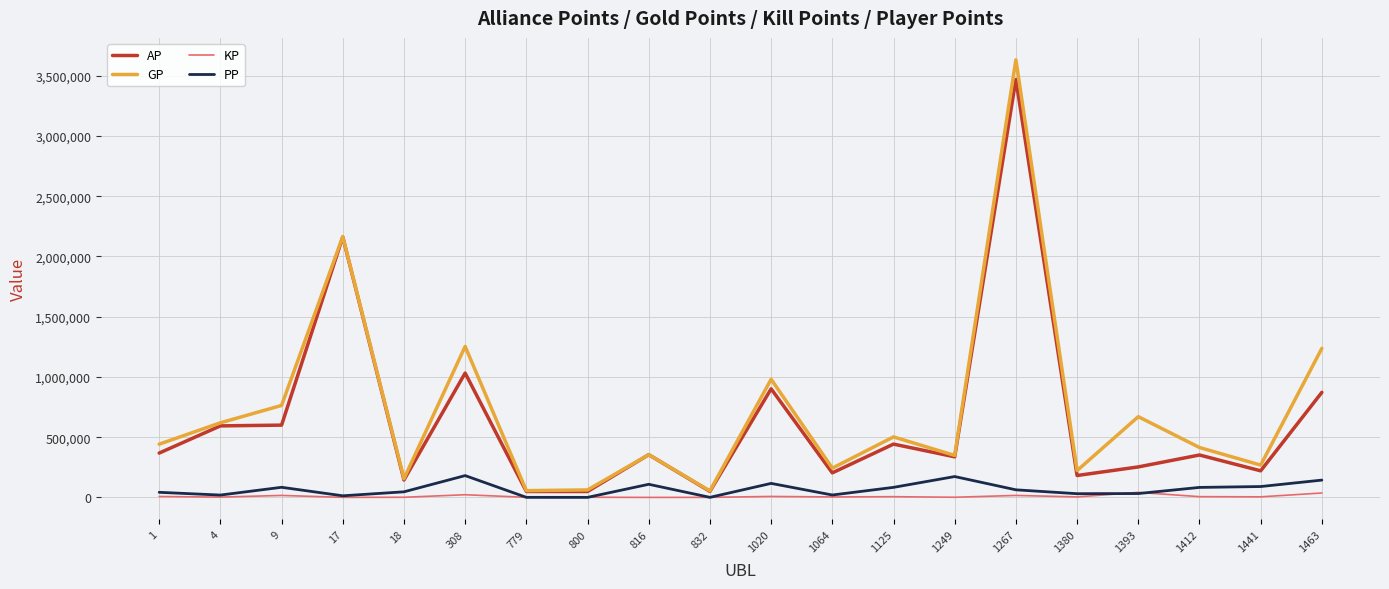

Is this an area chart (filled region under the line)?

No